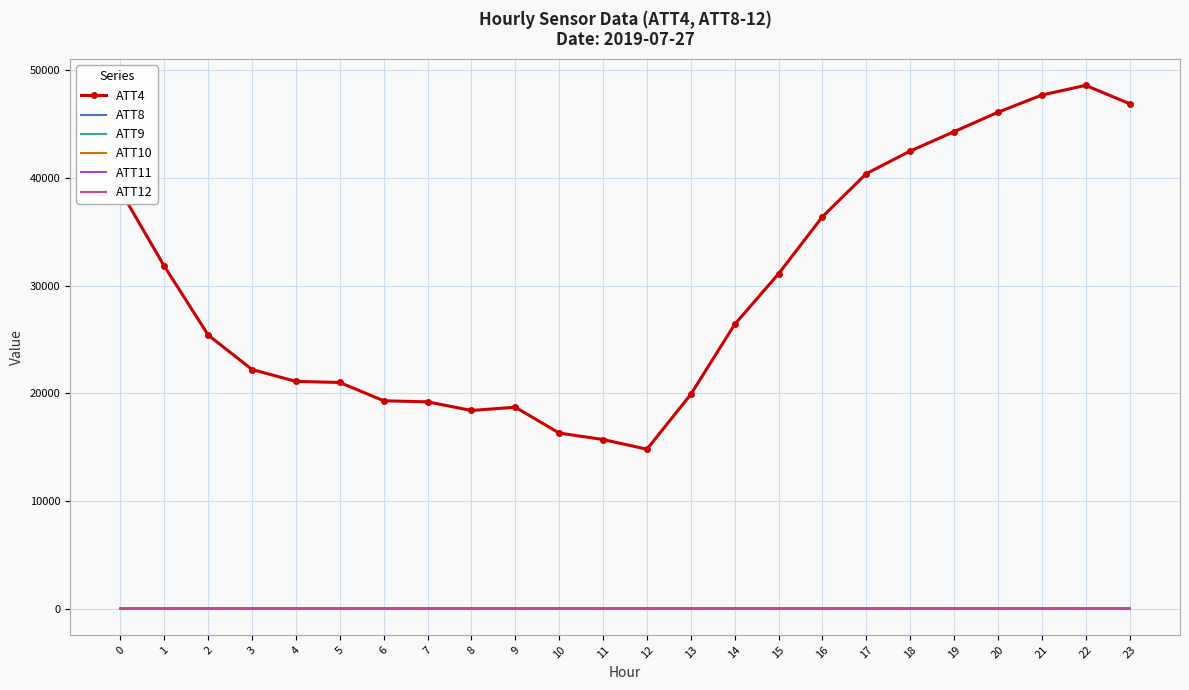

Which series has the largest total across all categories?

ATT4